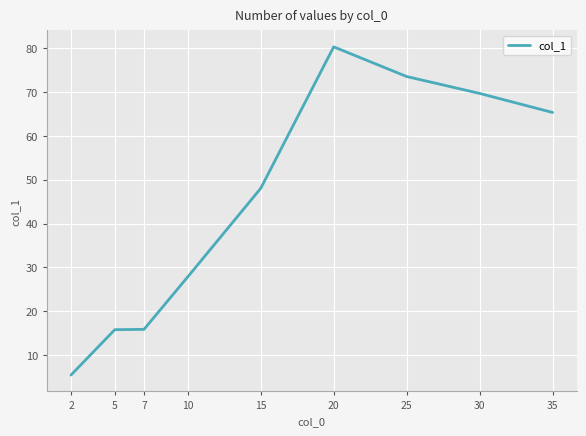

Where does the data first go above 48?

15